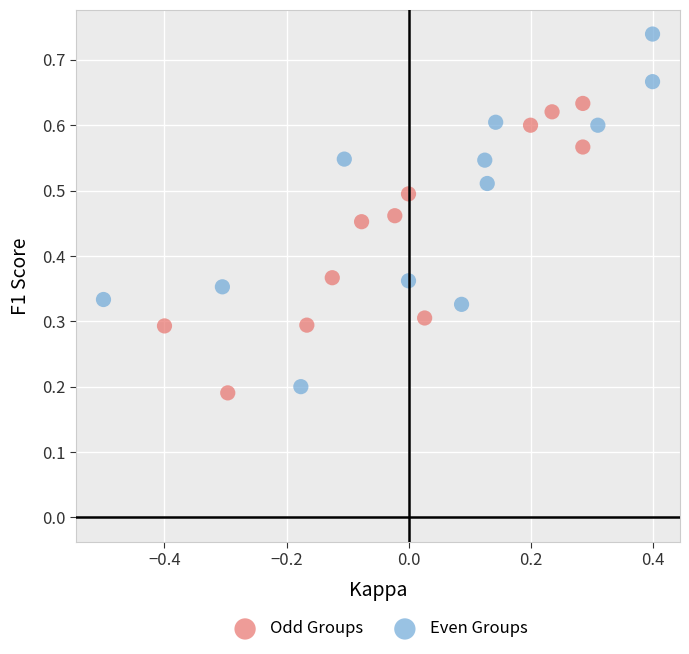

Which series has the largest Y range (max minus min)?

Even Groups